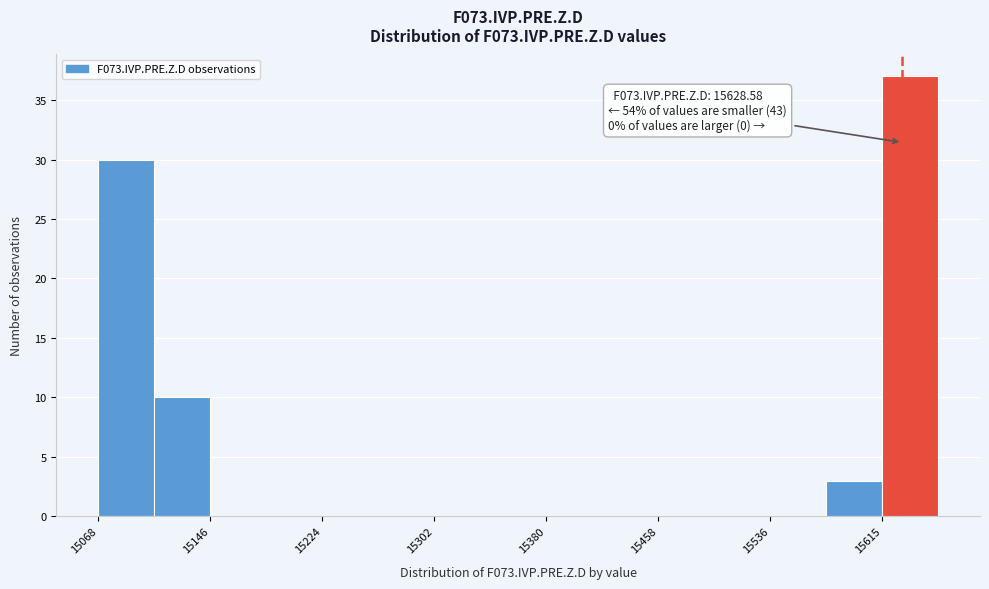

Around what value on the x-axis is the tallest bar? Give the approximate position of its centre, as read against the axis.

15630